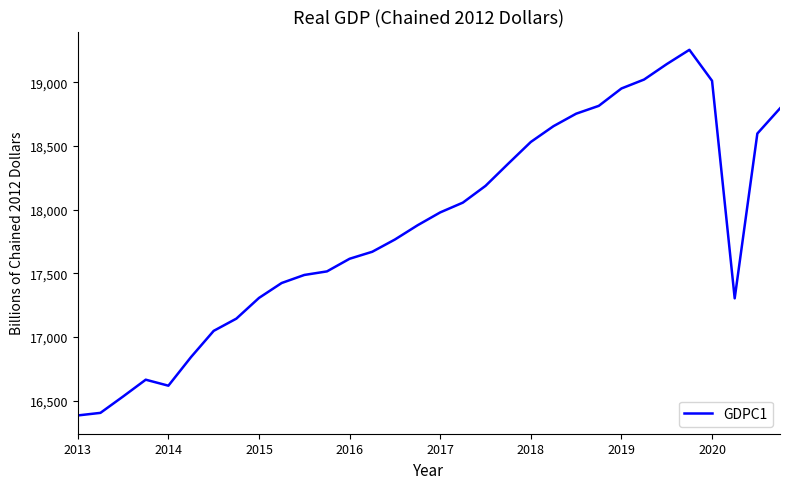

Count the number of values greater than 17876.

16